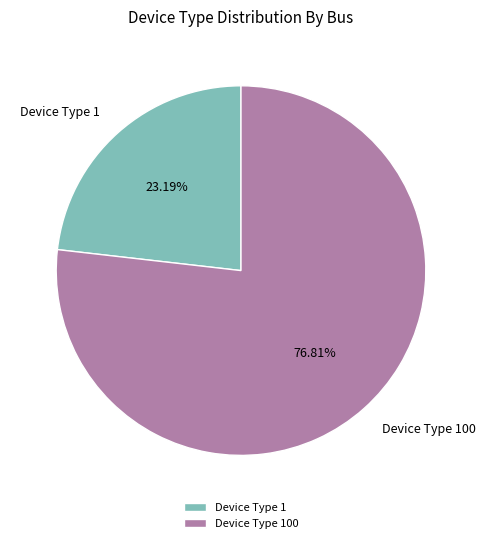

How many segments does this pie chart have?

2